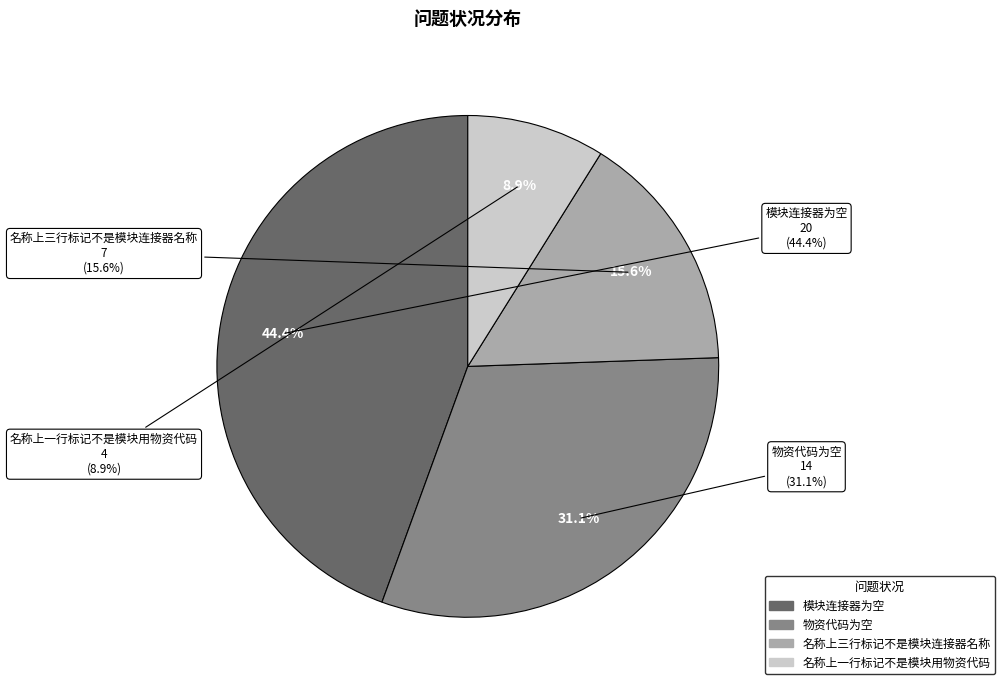

Combined, do 名称上三行标记不是模块连接器名称 and 名称上一行标记不是模块用物资代码 account for over 50%?

No